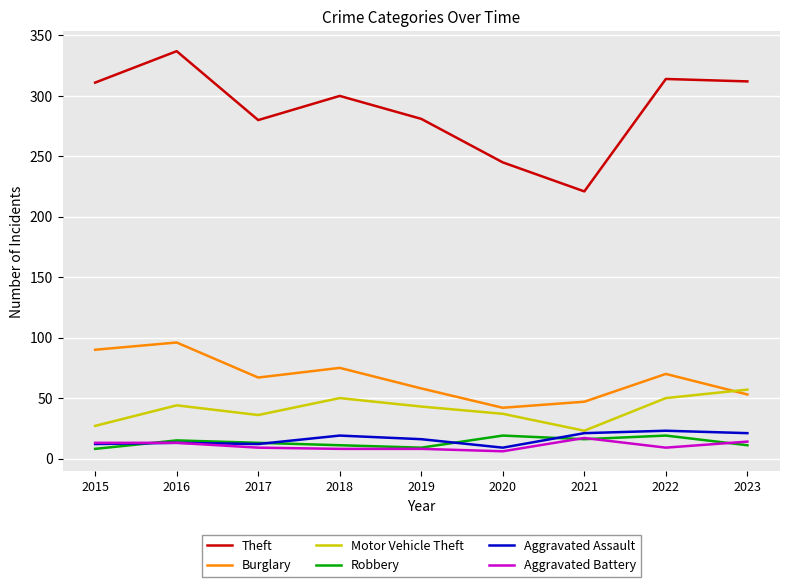

True or false: Theft and Robbery intersect in this chart.

False